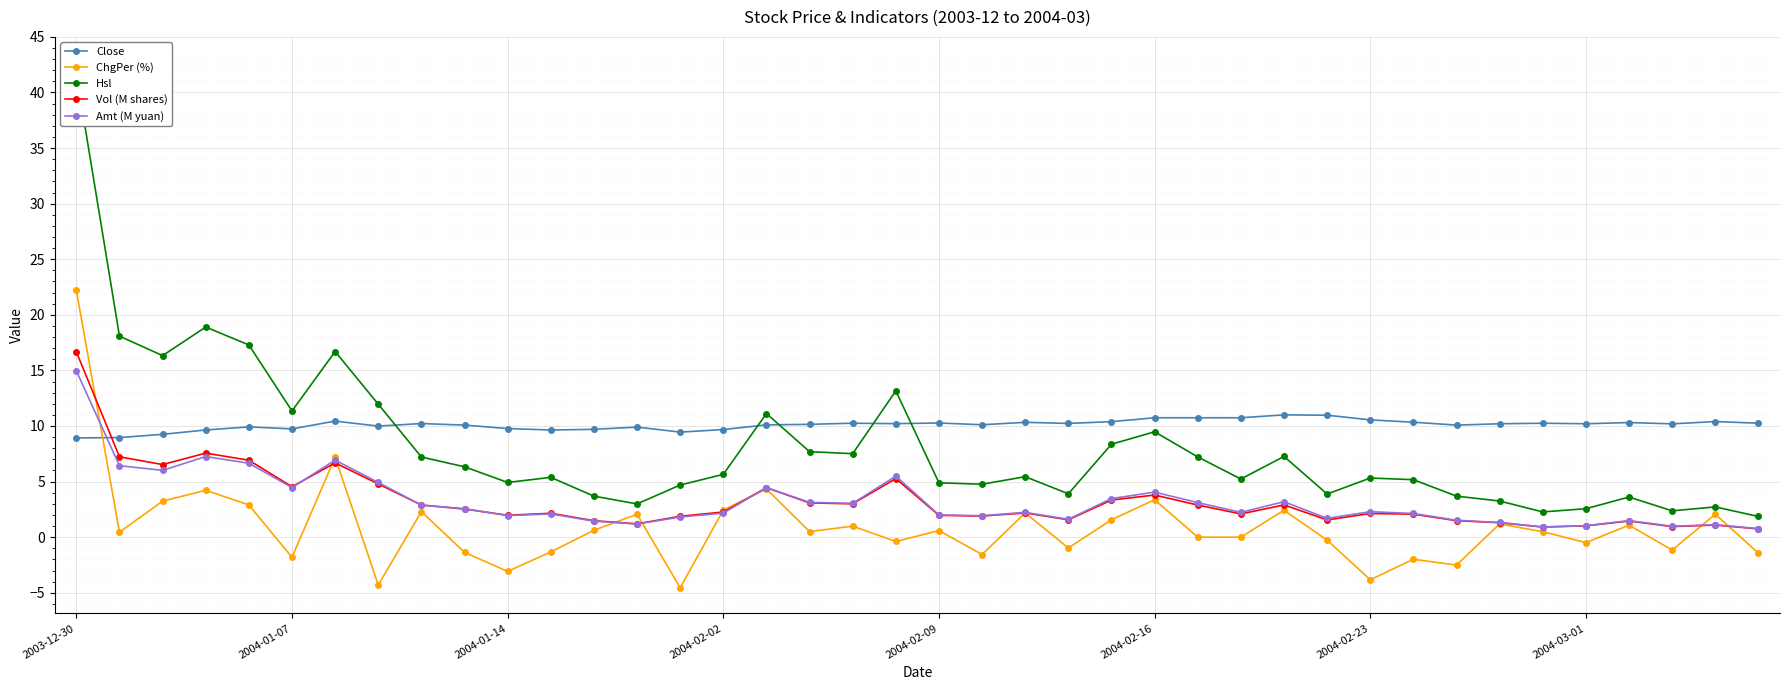

Which category has the highest value in the ChgPer (%) series?

2003-12-30